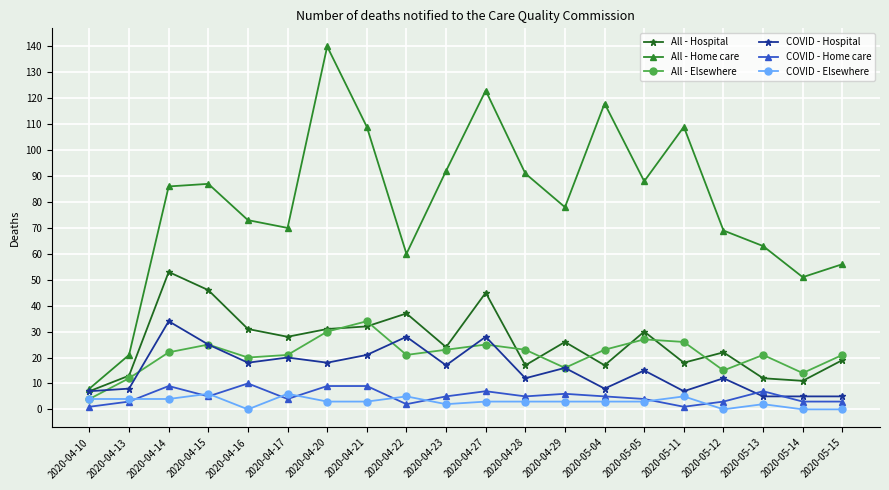

What is the value of the COVID - Hospital point at the 16th from the left?

7